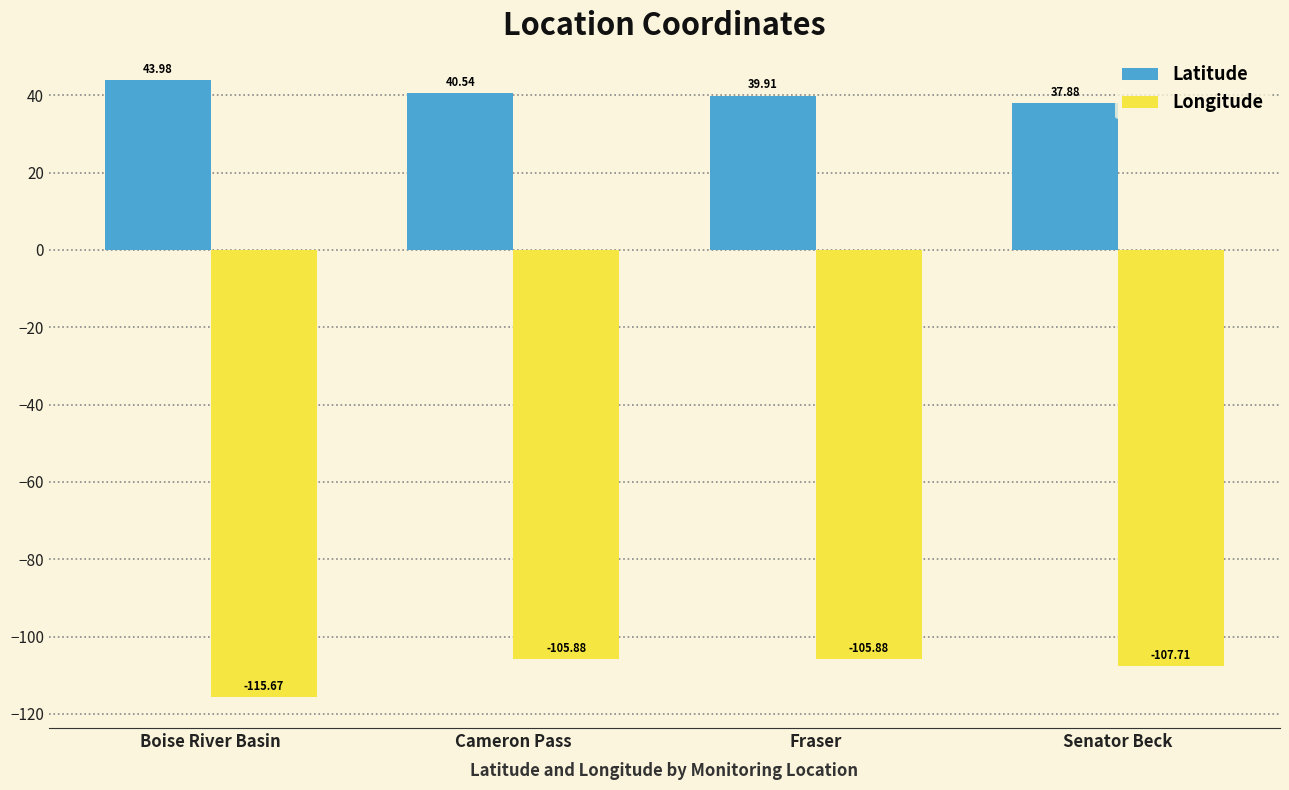

Rank the series by their average value, from lowest to highest.

Longitude, Latitude